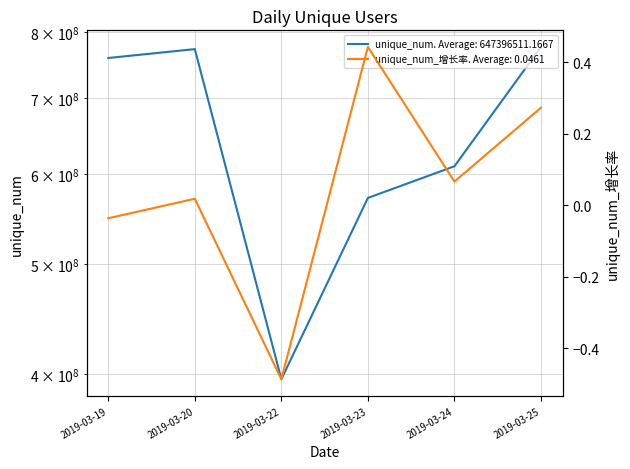

How many values in the unique_num series are below 758726095?

3